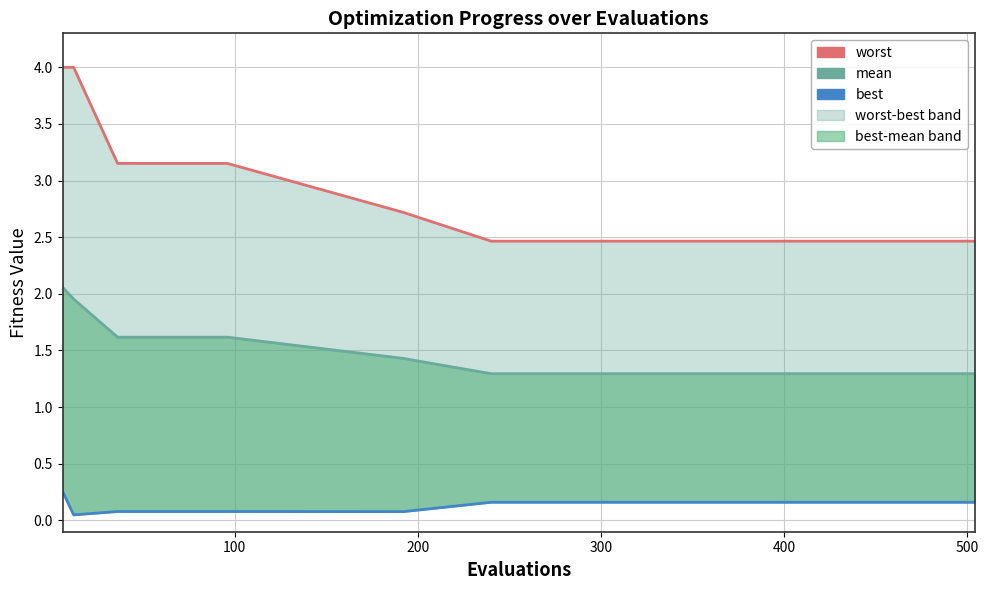

True or false: best and worst cross at least once.

False